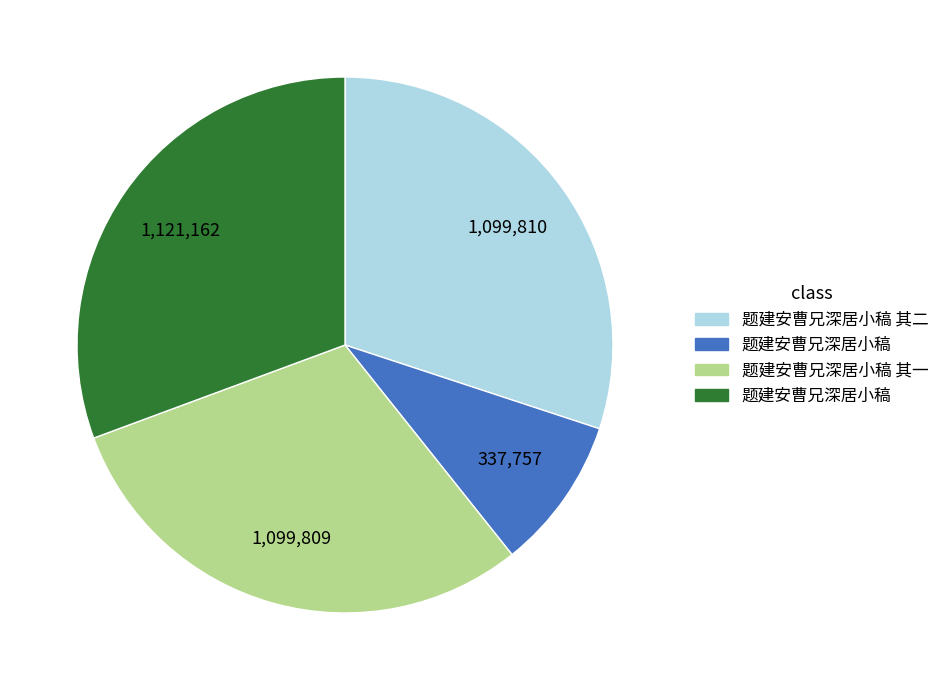

Does any single category account for the majority?

No